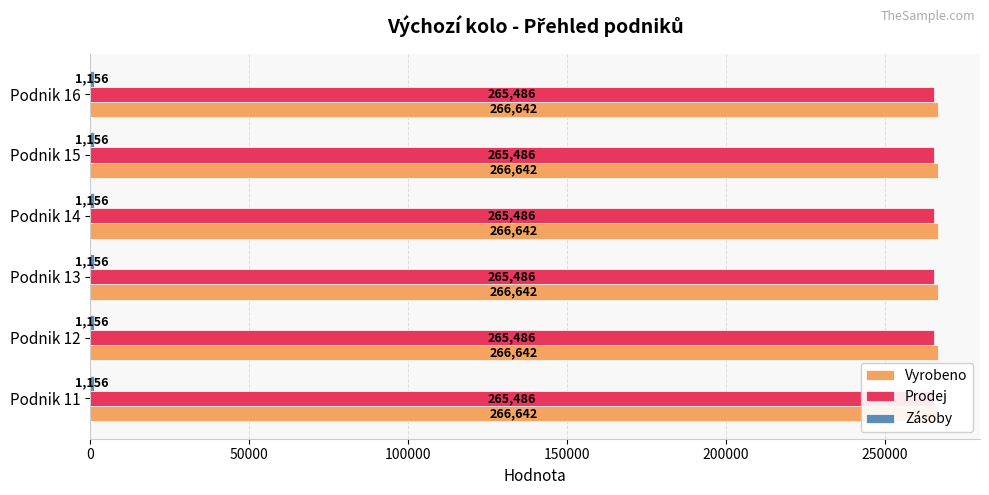

Is it true that Zásoby equals 1156 at 14?

True